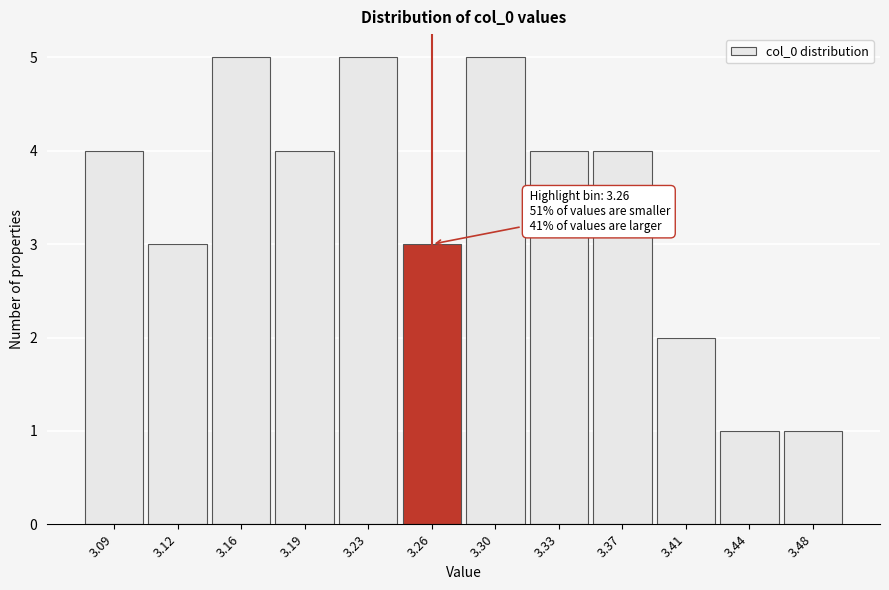

Reading left to right, what are all the values shown in this chart?

3.09=4	3.12=3	3.16=5	3.19=4	3.23=5	3.26=3	3.30=5	3.33=4	3.37=4	3.41=2	3.44=1	3.48=1